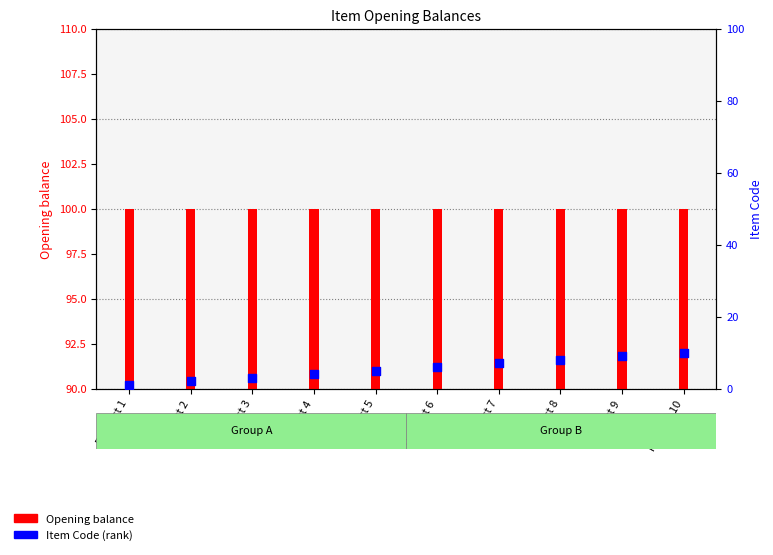

What is the total value across all series at Product 7?

107